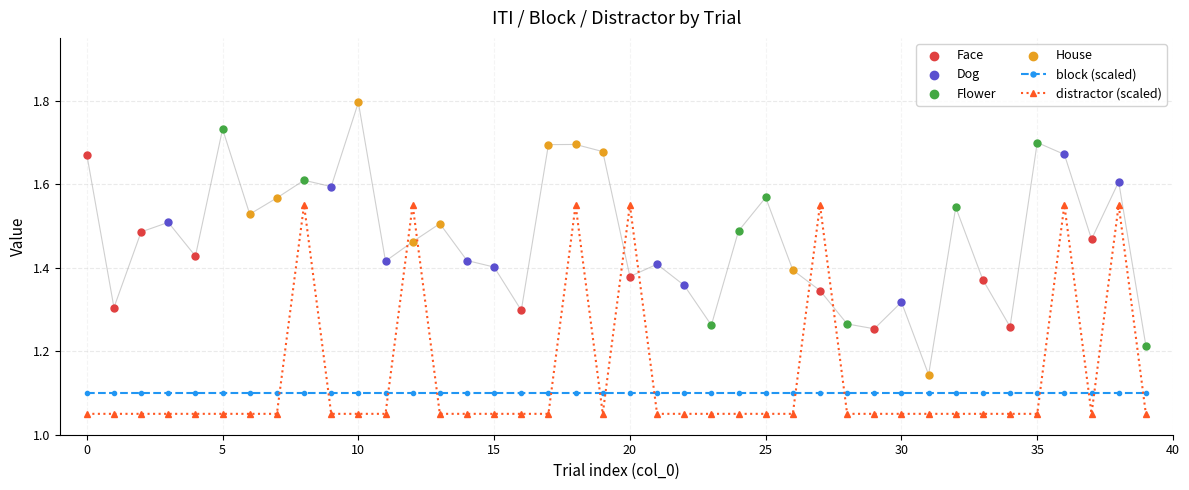

At which category is the sum across all series the highest?

18